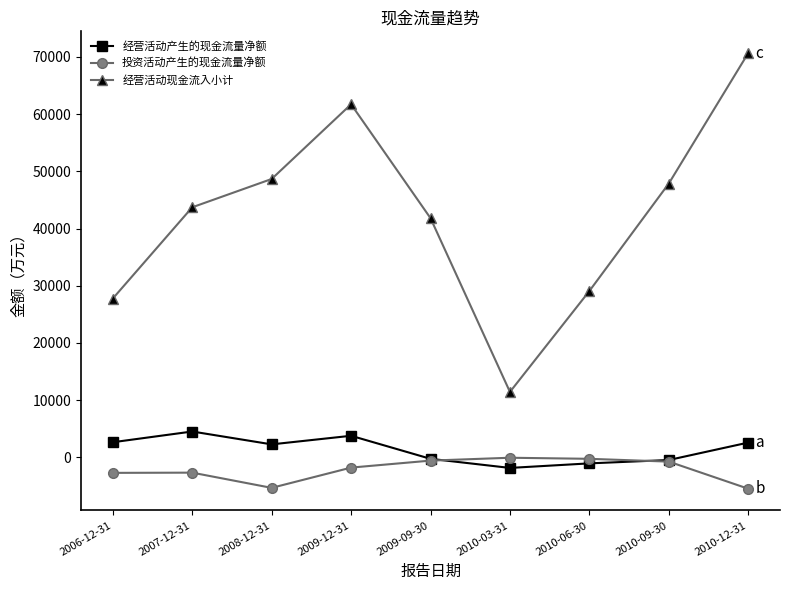

True or false: 经营活动现金流入小计 has a value of 47856 at 2010-09-30.

True